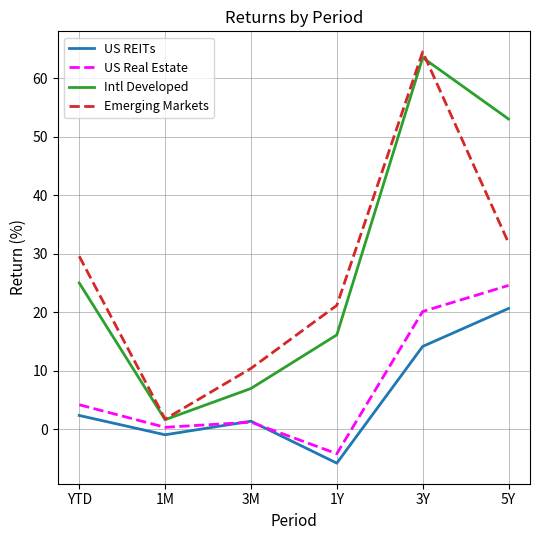

Is the value of Emerging Markets at 1Y greater than the value of US REITs at 1M?

Yes